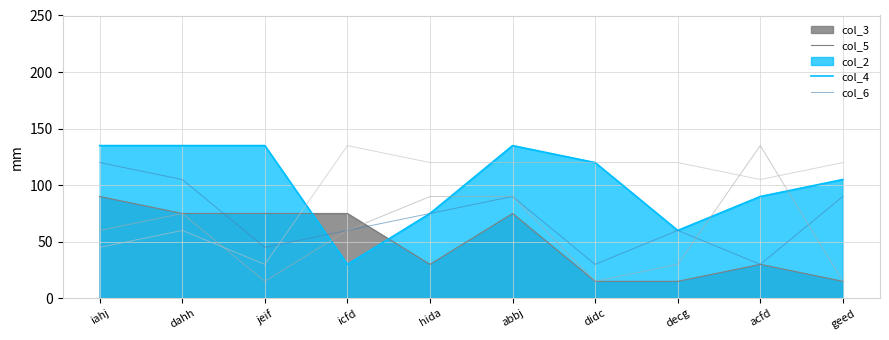

What is the sum of all col_6 values?

975